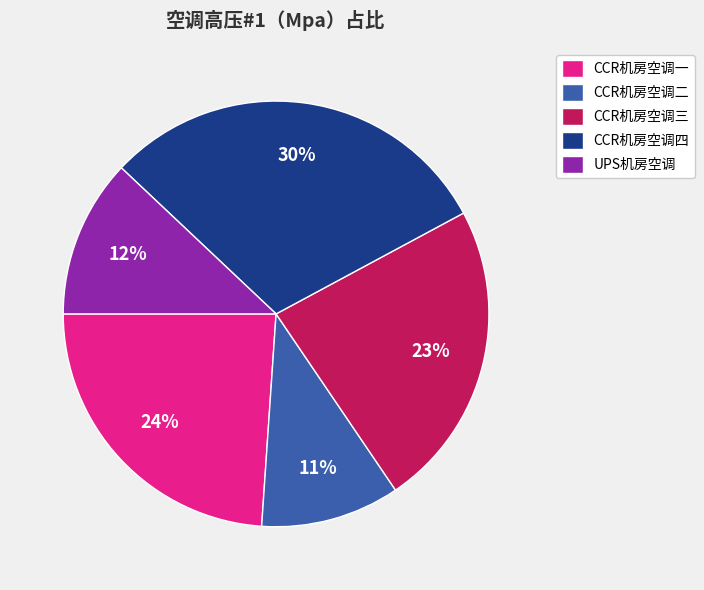

To the nearest percent, what is the combined percentage of CCR机房空调三 and CCR机房空调二?

34%